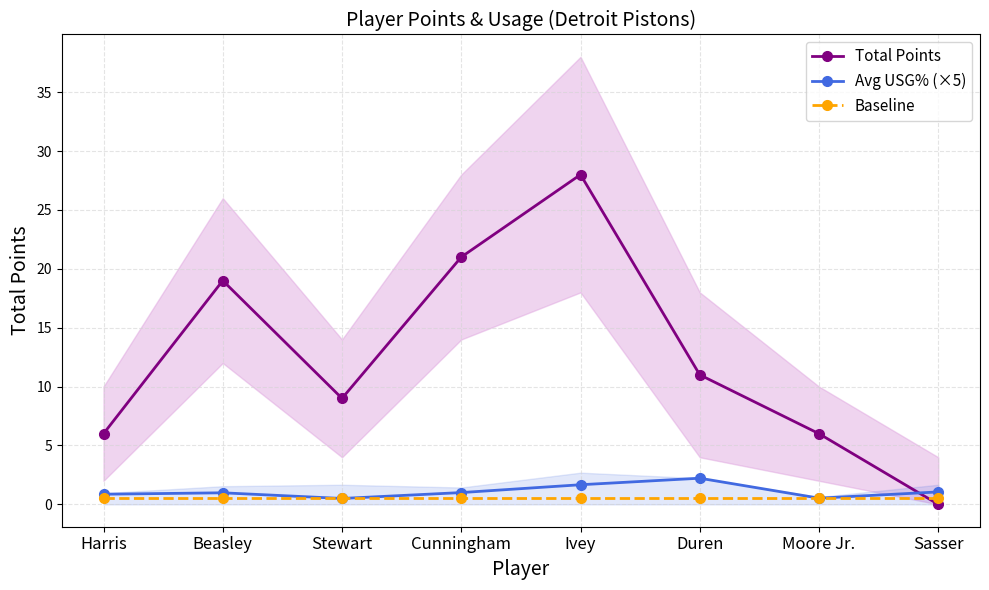

What is the spread (max minus min) of values at Duren?

10.5